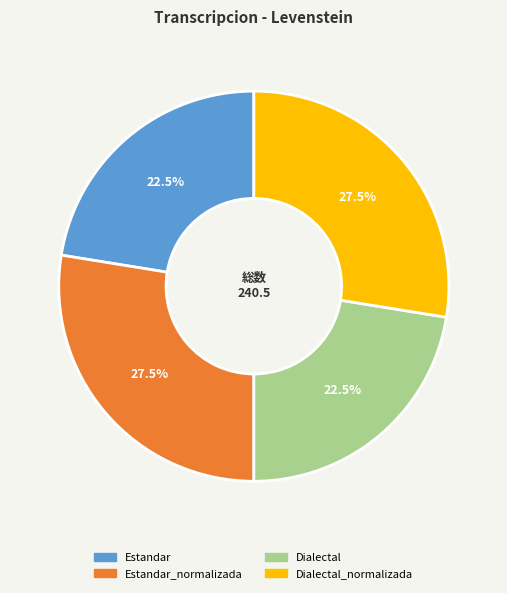

Does any single category account for the majority?

No